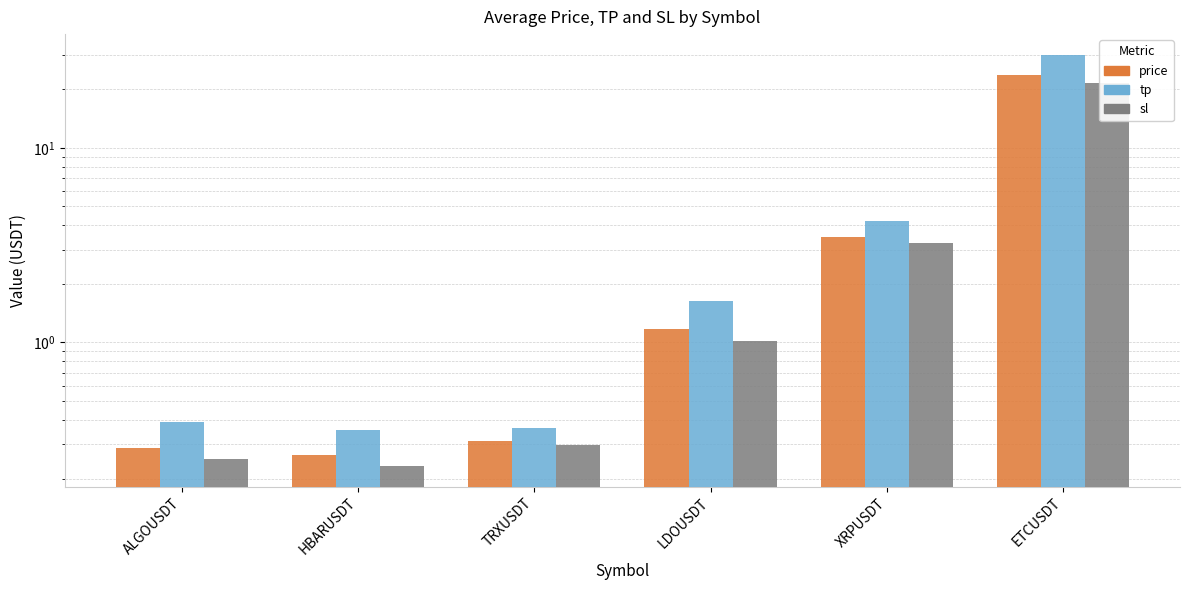

At how many categories does at least one series exceed 3?

2